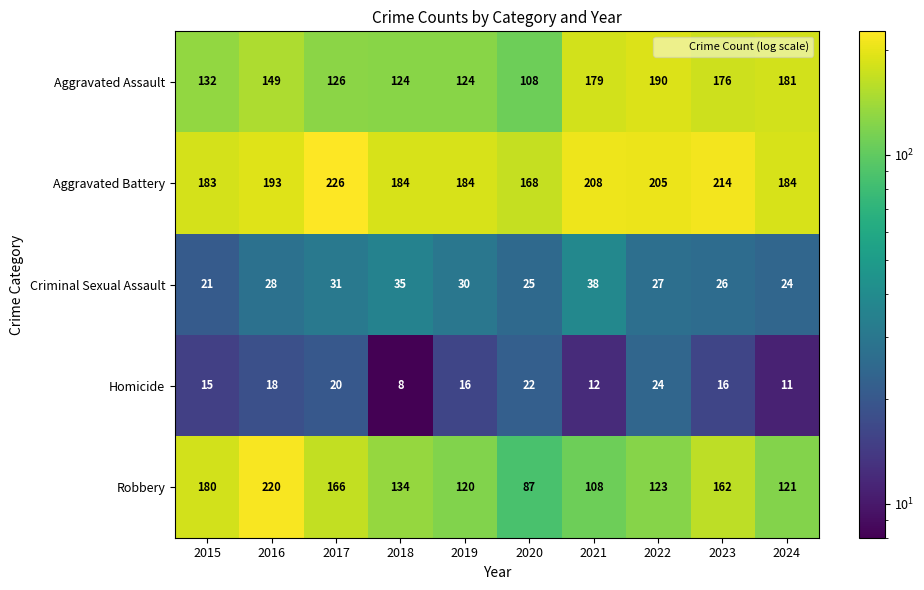

Which category has the highest value across all series?

2017